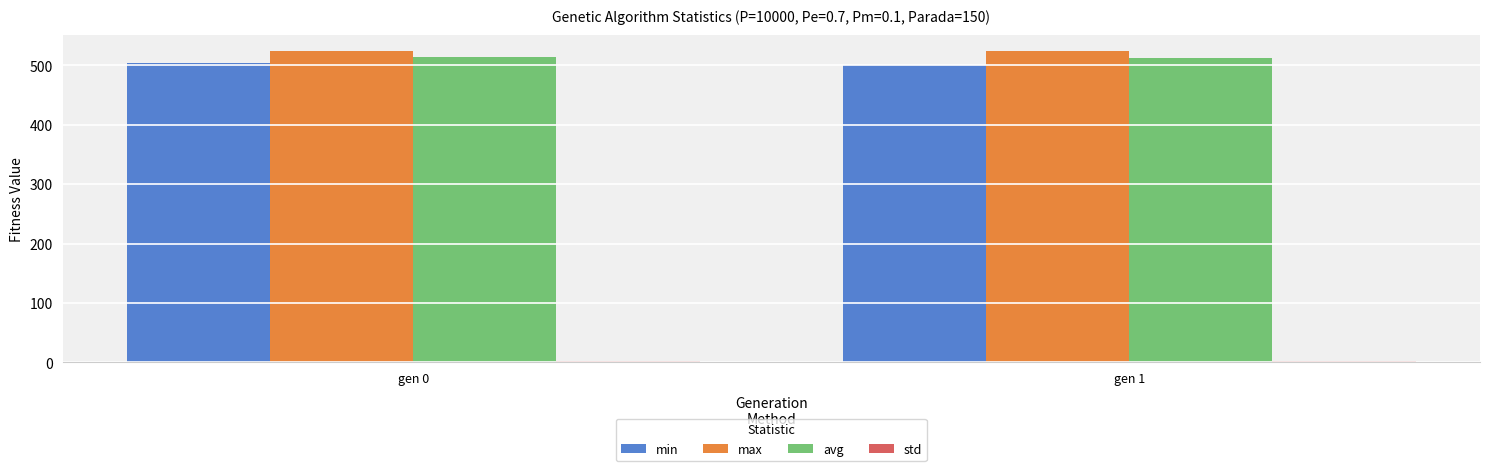

What value does the max series have at gen 0?

524.4